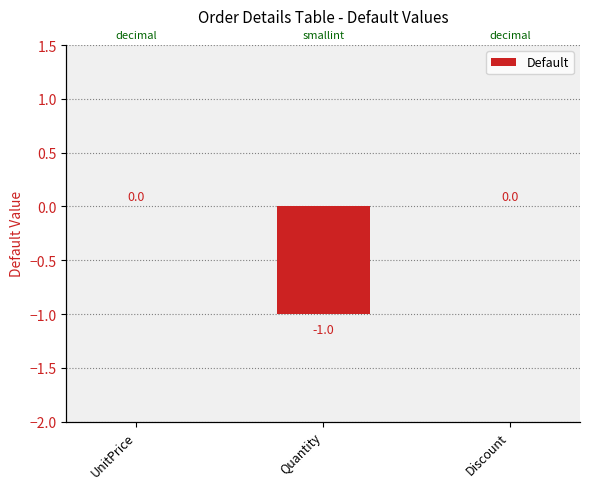

Is it true that the value at Quantity is -1?

True